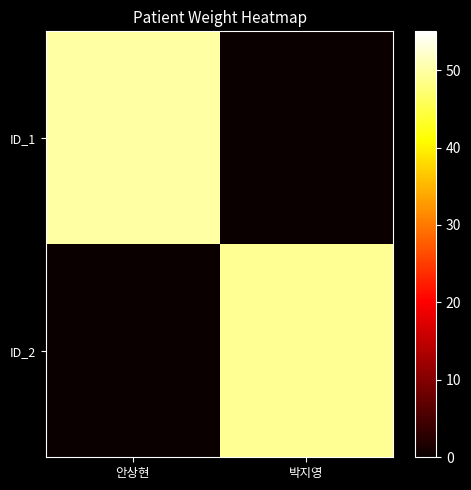

Reading left to right, list all the values displayed in this chart.

ID_1: 안상현=50	박지영=0
ID_2: 안상현=0	박지영=49